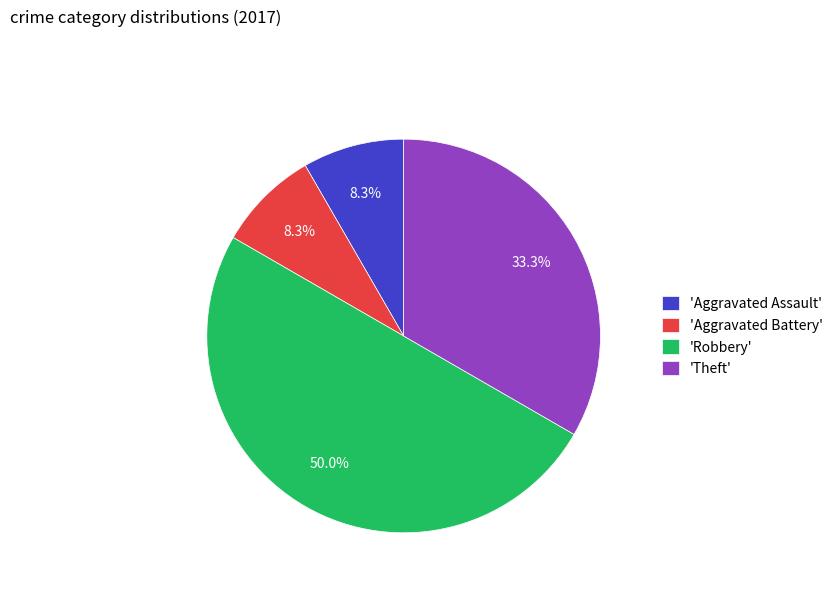

Which slice is the largest?

'Robbery'